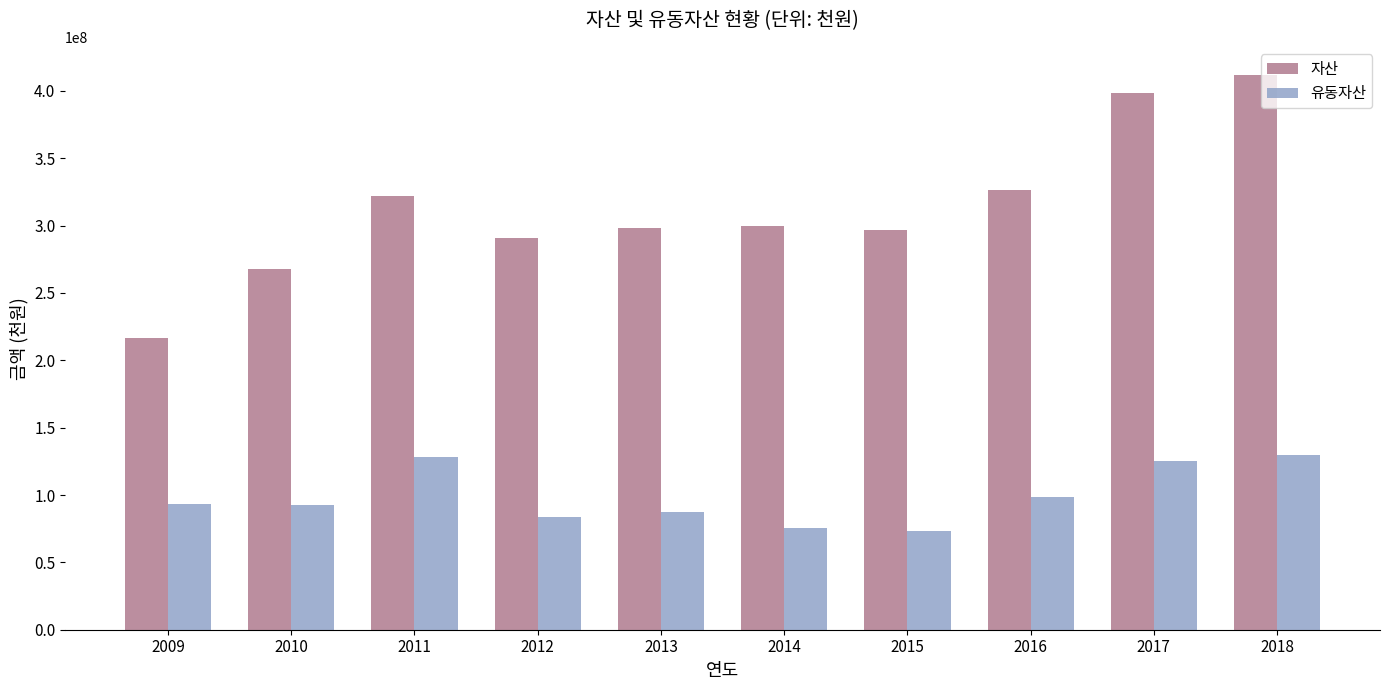

What is the difference between the maximum and second lowest values in the 자산 series?

144603621